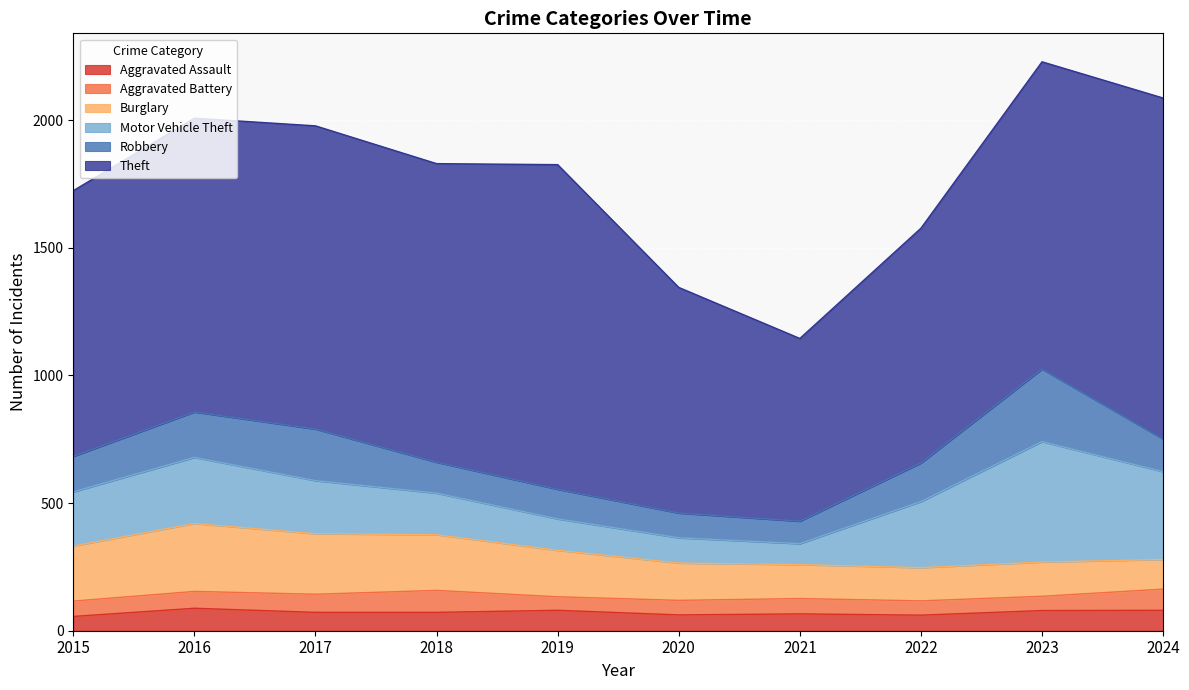

At 2022, list the series in order from smallest to largest.

Aggravated Battery, Aggravated Assault, Burglary, Robbery, Motor Vehicle Theft, Theft